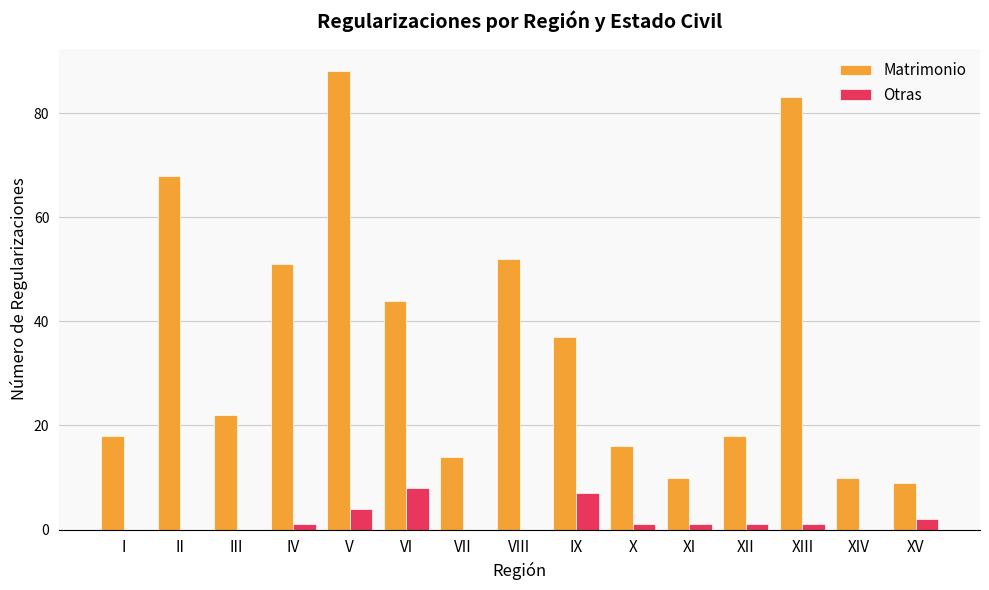

Count the number of data series in this chart.

2